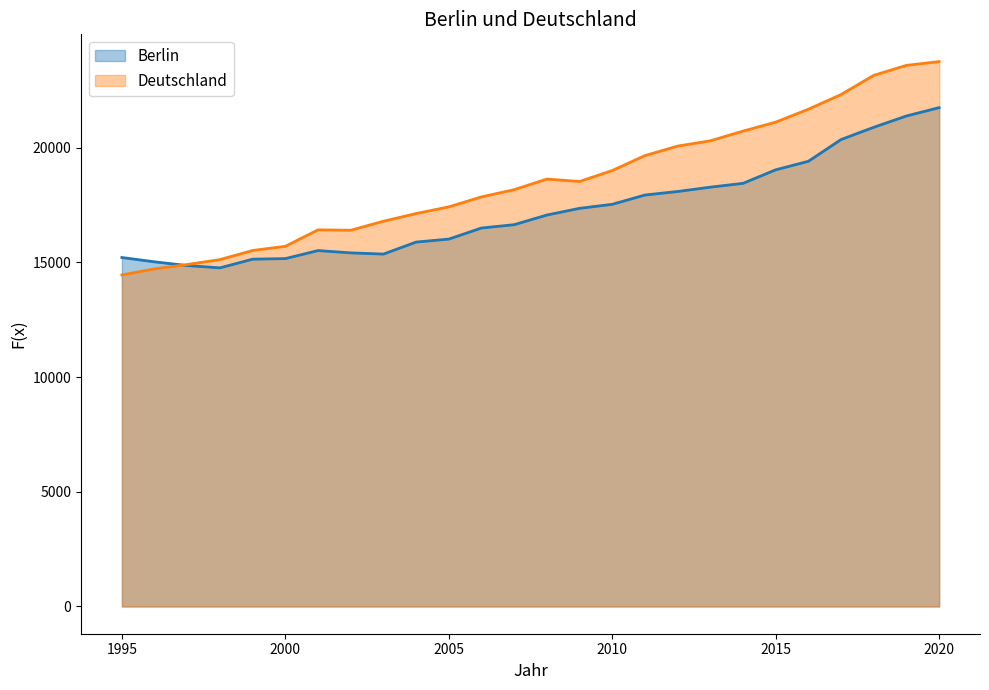

Between 2009 and 2010, which is larger?

2010